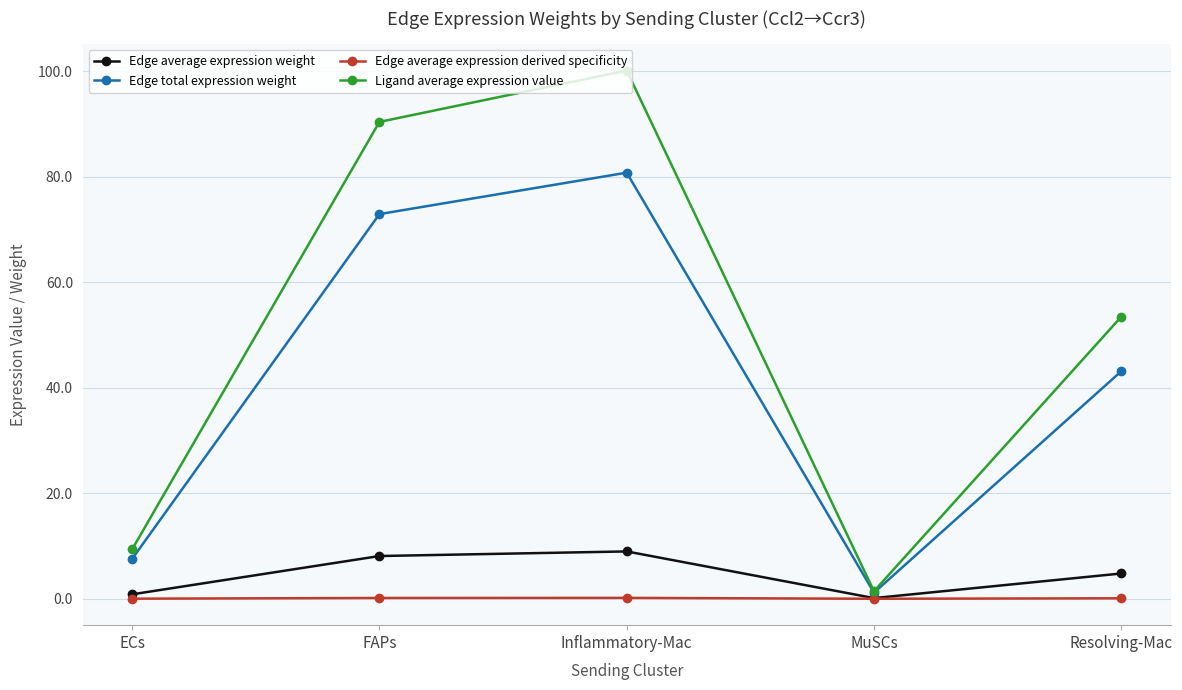

What is the difference between the maximum and minimum values in the Edge average expression derived specificity series?

0.2